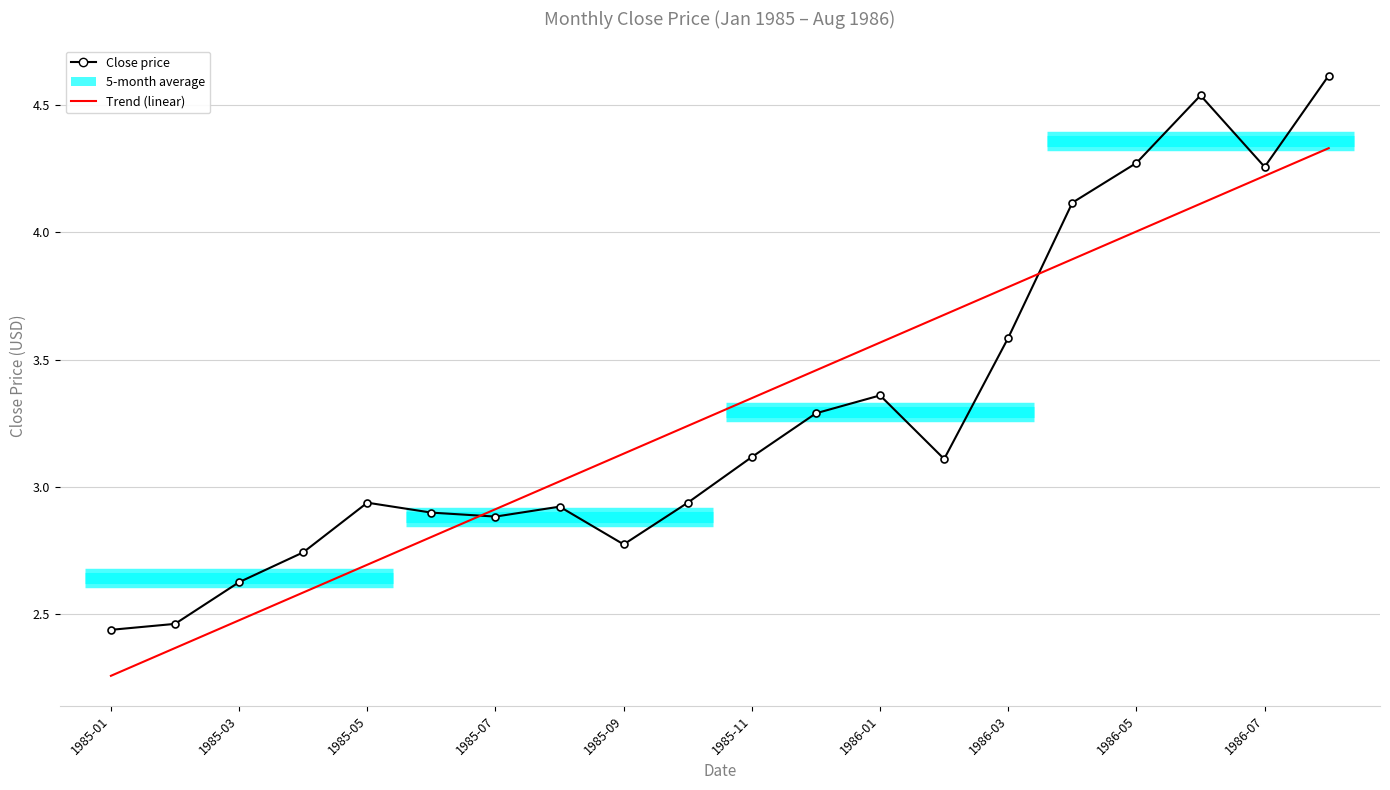

Does the chart have visible grid lines?

Yes